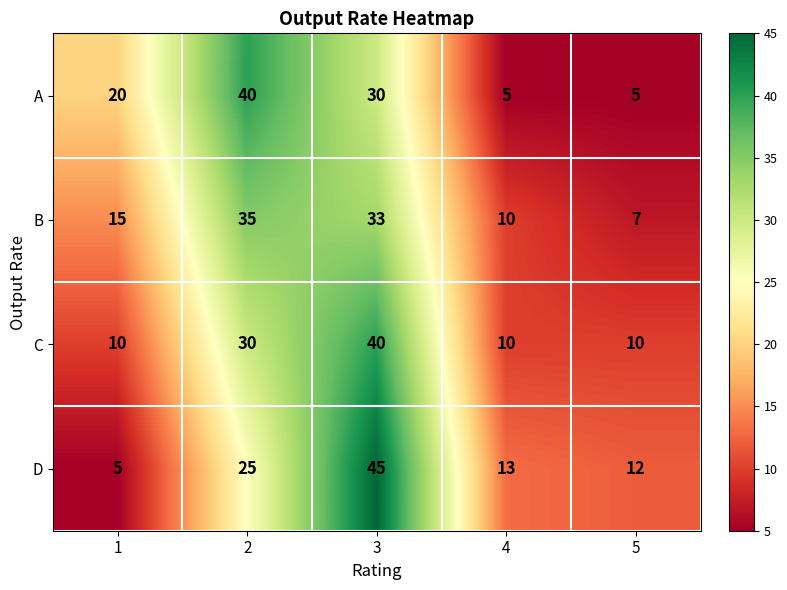

Is the value of D at 1 greater than the value of A at 1?

No